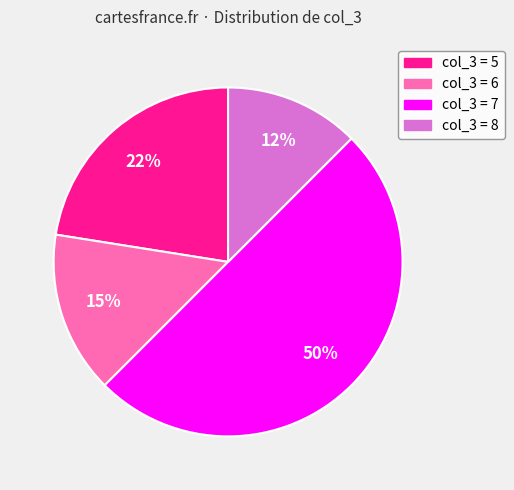

Which slice is the smallest?

col_3 = 8